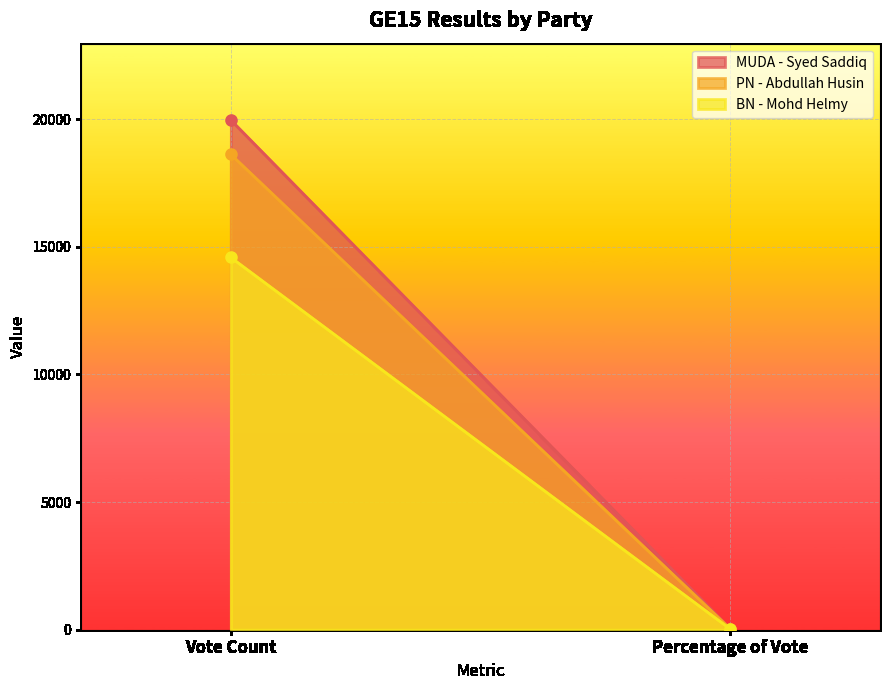

What is the label of the 1st point from the right?

Percentage of Vote